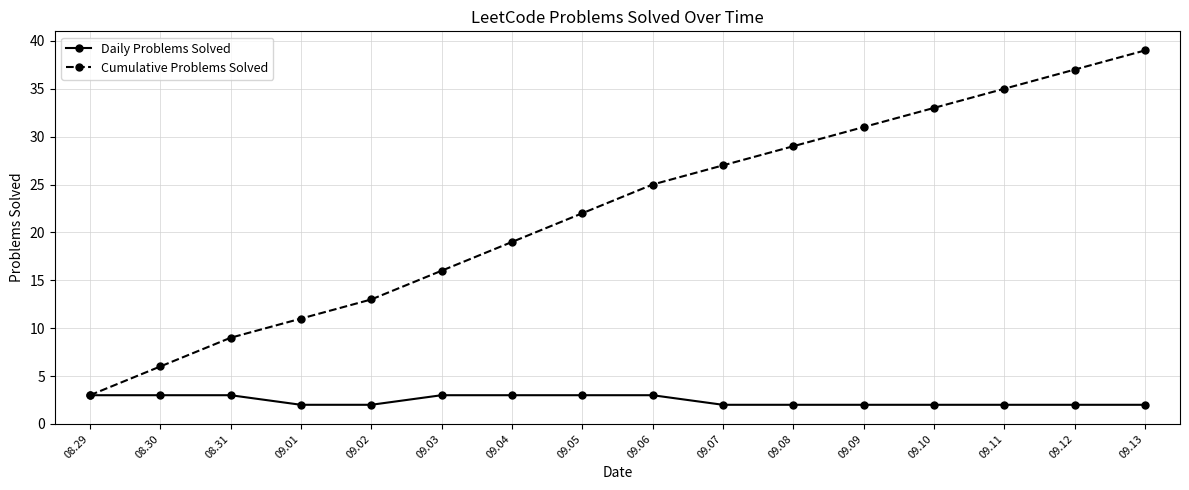

At how many categories does at least one series exceed 21?

9